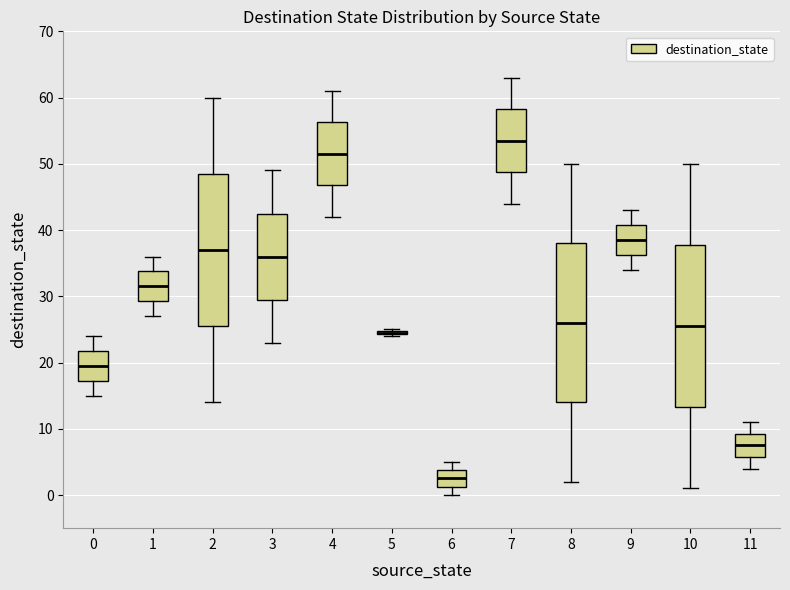

Where is the lower edge of the box at x = 5 on the y-axis? The values are not printed on the chart, so give them approximately, as read against the axis.

24